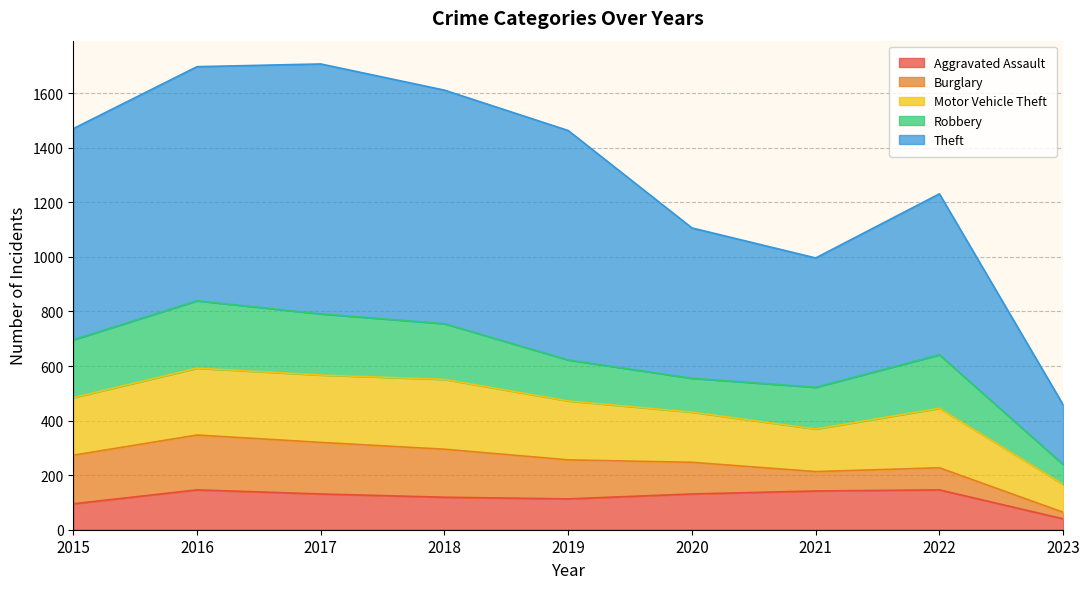

What is the maximum value shown in the chart?

916